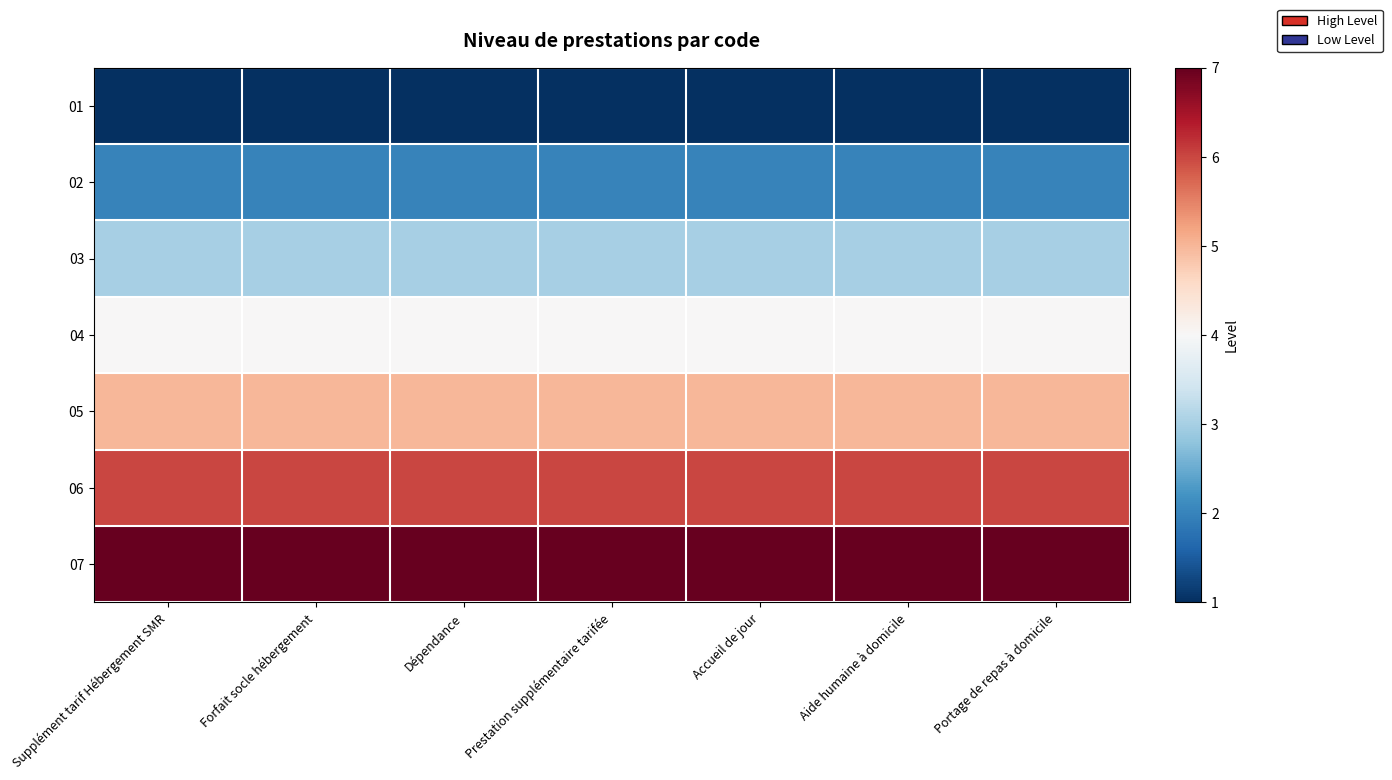

Which category has the lowest value across all series?

Supplément tarif Hébergement SMR